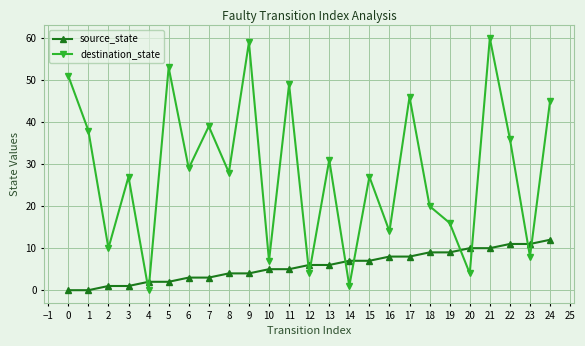

Is the value of source_state at 12 greater than the value of destination_state at 23?

No